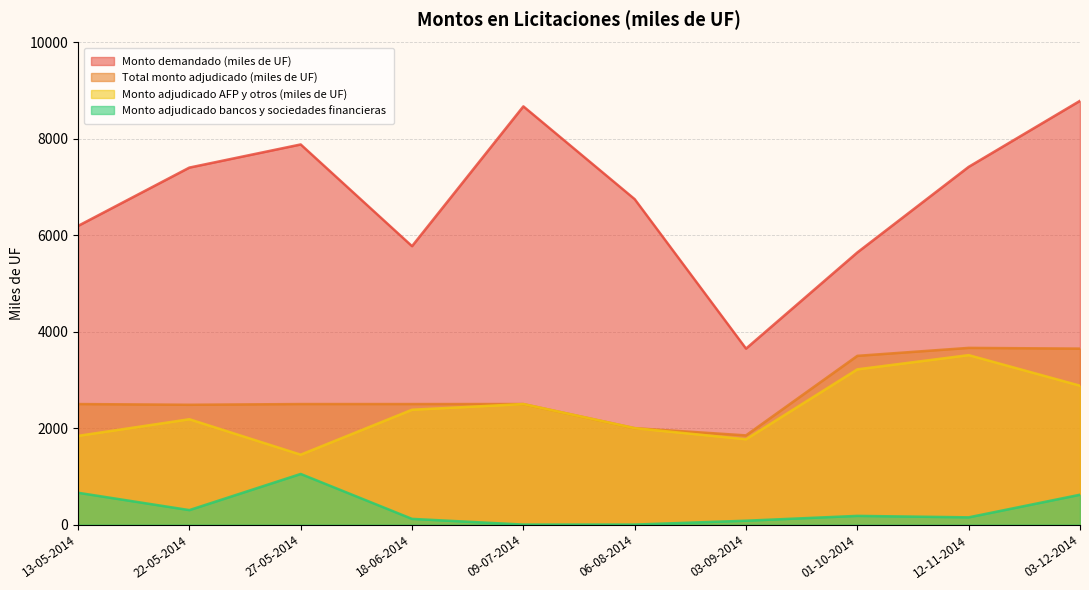

At how many categories does at least one series exceed 5894?

7